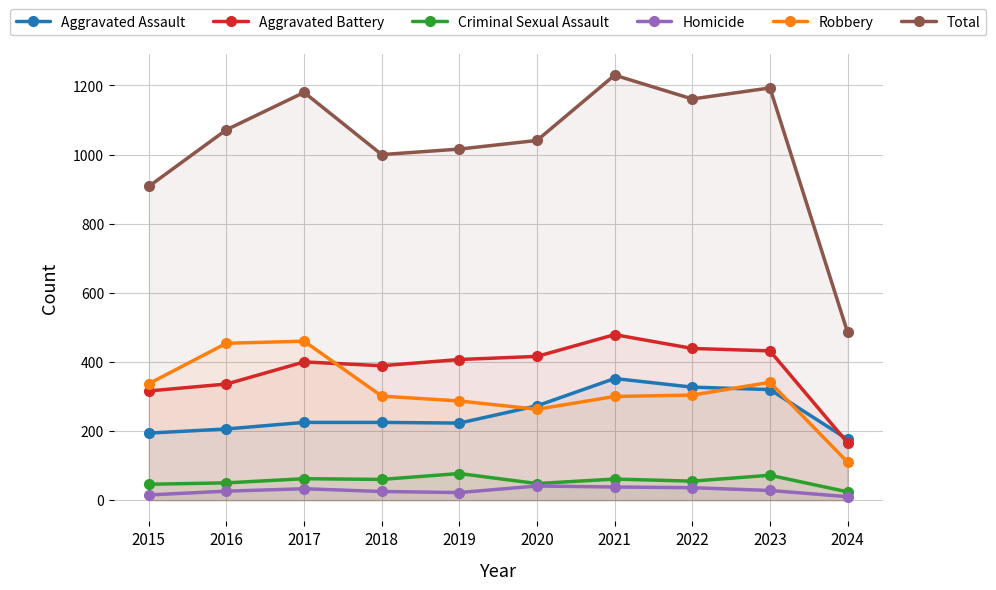

Does the chart have visible grid lines?

Yes